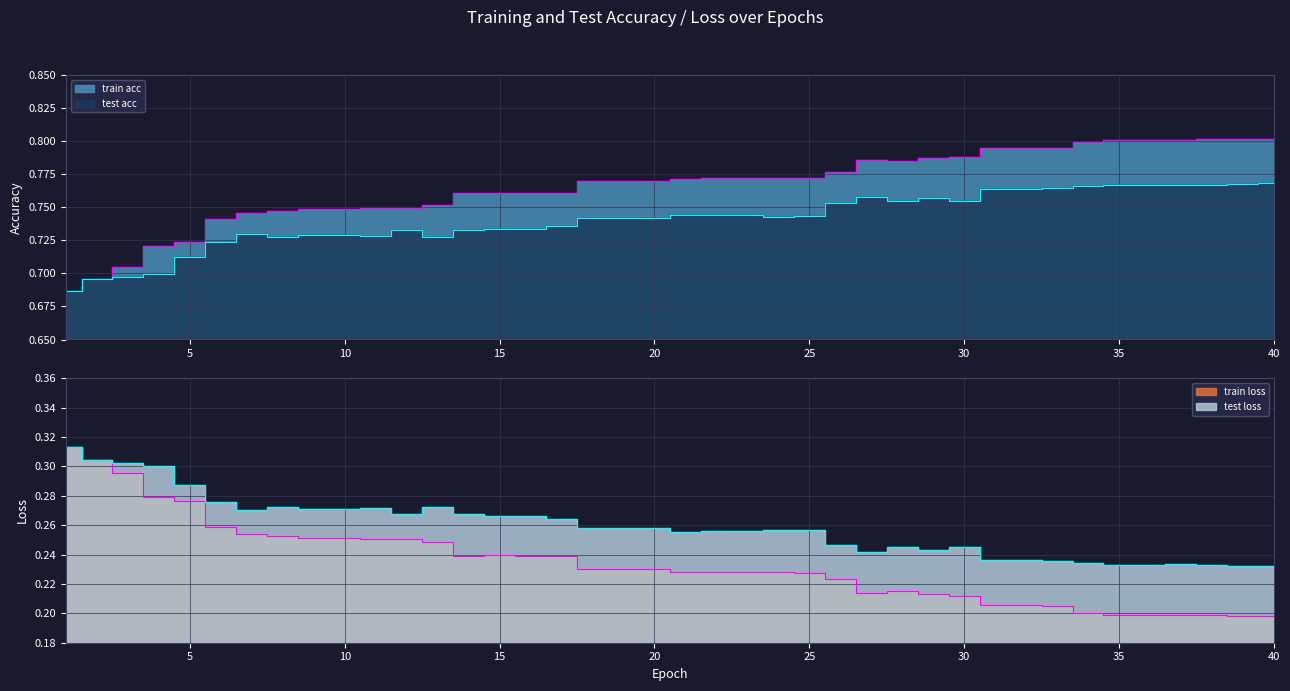

How many lines are shown in the chart?

4